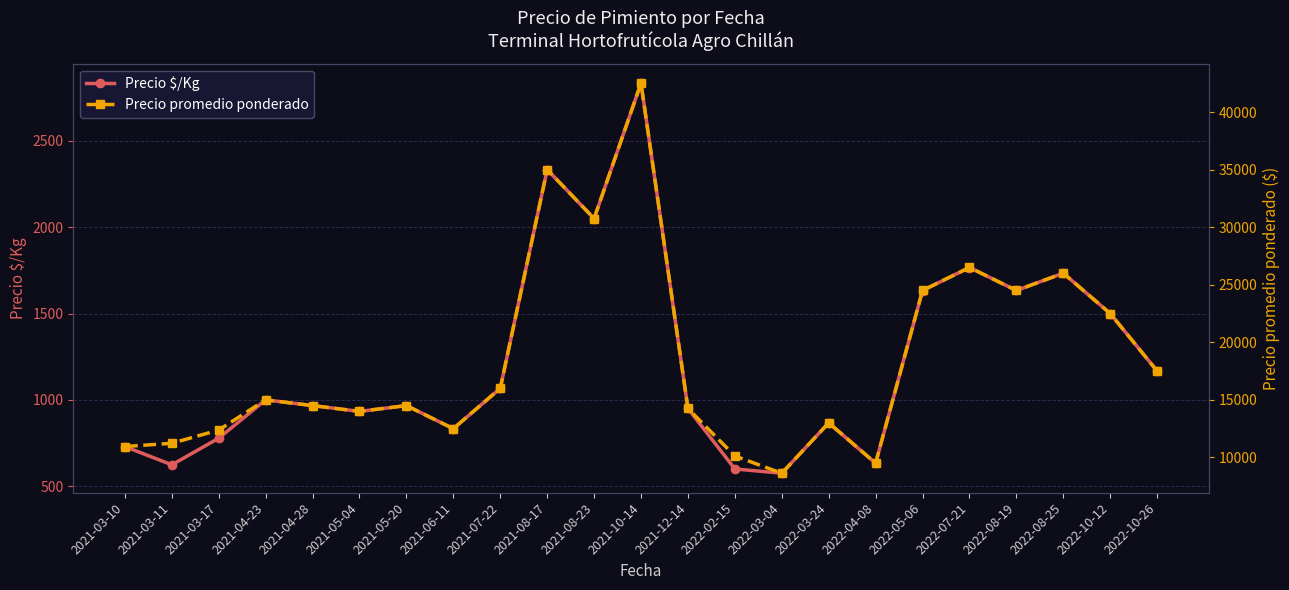

The value of Precio promedio ponderado at 2021-05-04 is 14000.0. True or false?

True